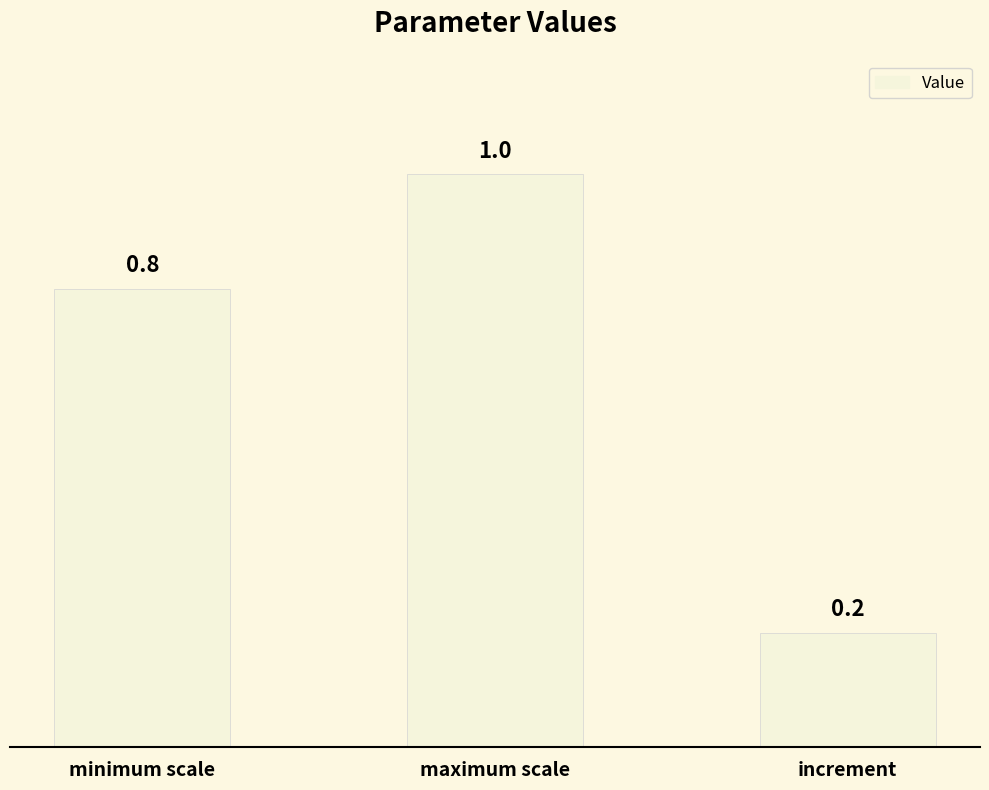

Where is the data nearest to the value 0?

increment